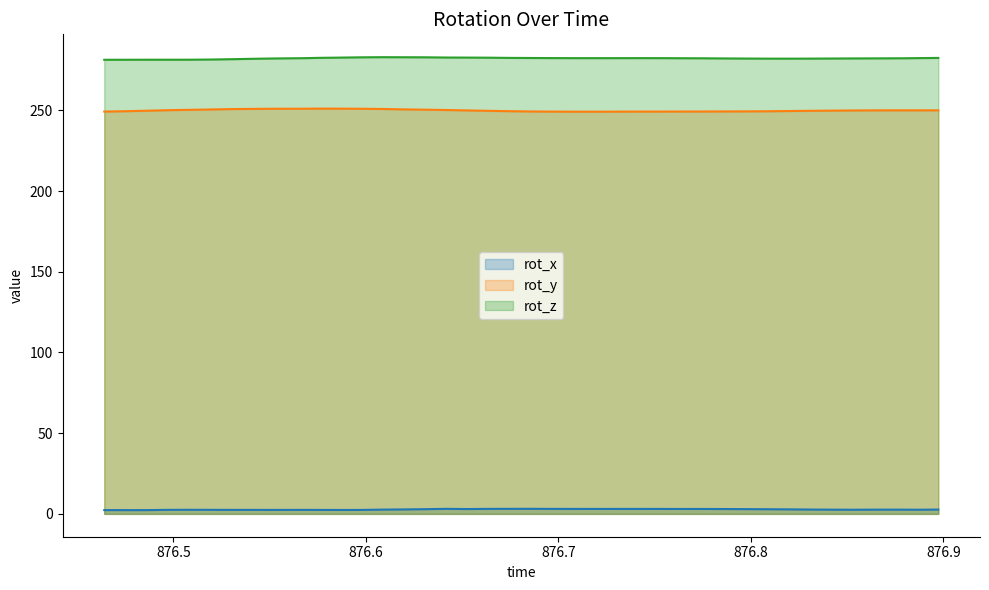

Rank the categories by rot_z value from lowest to highest.

876.4641, 876.4767, 876.4973, 876.4863, 876.5084, 876.5196, 876.5307, 876.5417, 876.8198, 876.8085, 876.8307, 876.7974, 876.8422, 876.5533, 876.7864, 876.8529, 876.8643, 876.7751, 876.8795, 876.7639, 876.7247, 876.5686, 876.7087, 876.7529, 876.731, 876.8862, 876.7418, 876.6972, 876.6863, 876.8973, 876.675, 876.5751, 876.6641, 876.5862, 876.6528, 876.6419, 876.5972, 876.6307, 876.6196, 876.6085